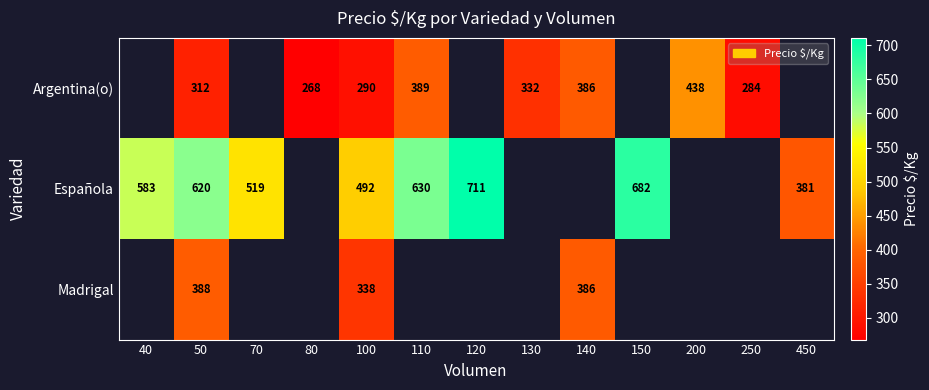

True or false: Madrigal has a value of 388 at 50.

True